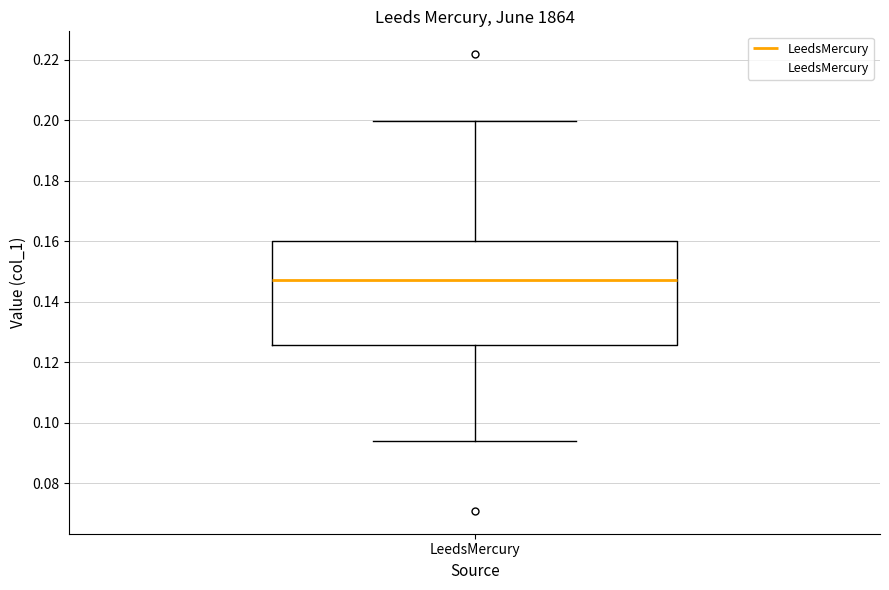

Read this box plot against the y-axis: the position of the median line, the range covered by the box, and the ends of both whiskers. The values are not printed on the chart, so give them approximately, as read against the axis.

median 0.148, box 0.126 to 0.160, whiskers 0.094 to 0.200